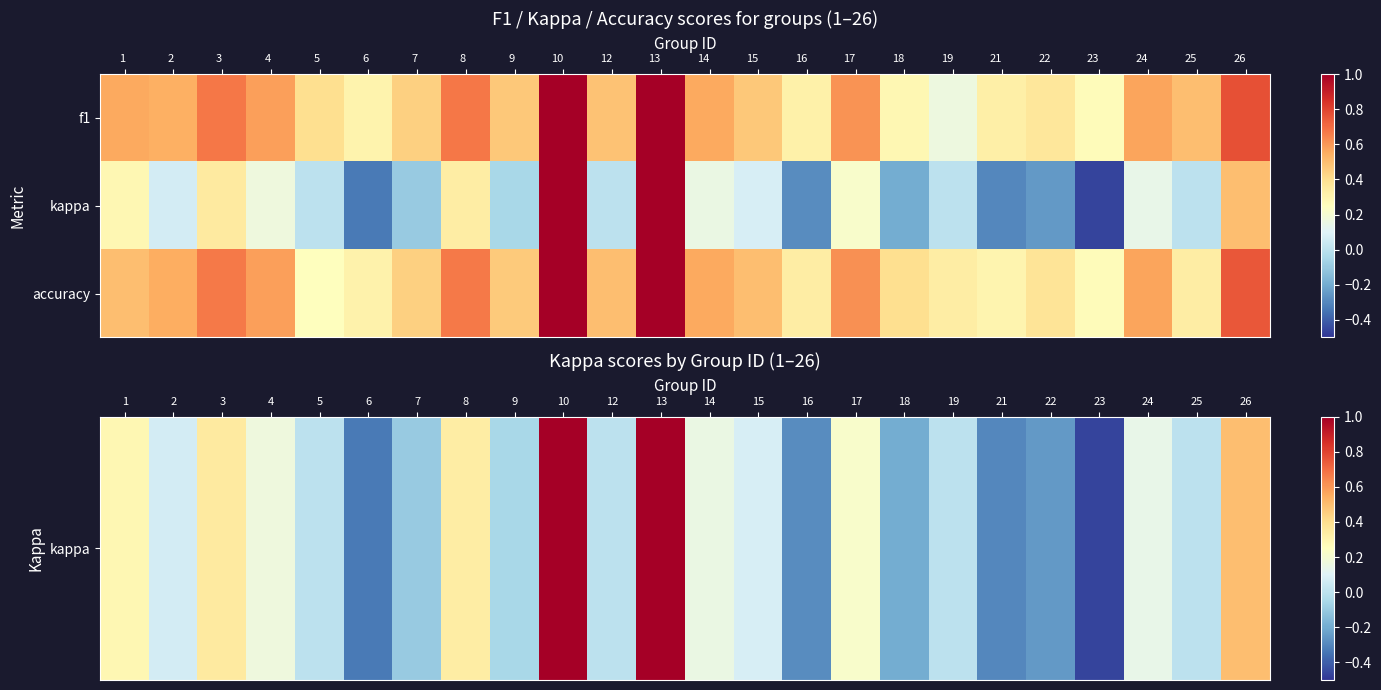

How many distinct data groups are displayed?

3